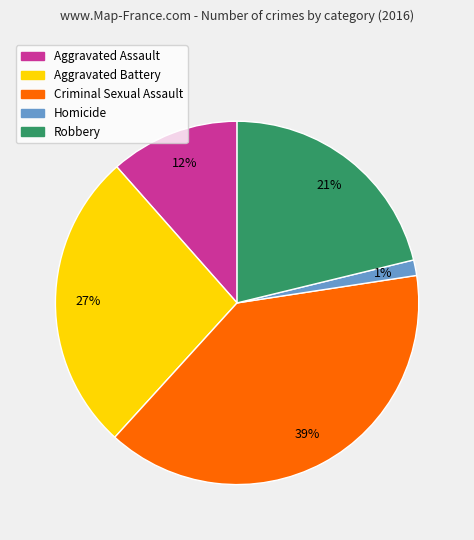

How many slices are in this pie chart?

5